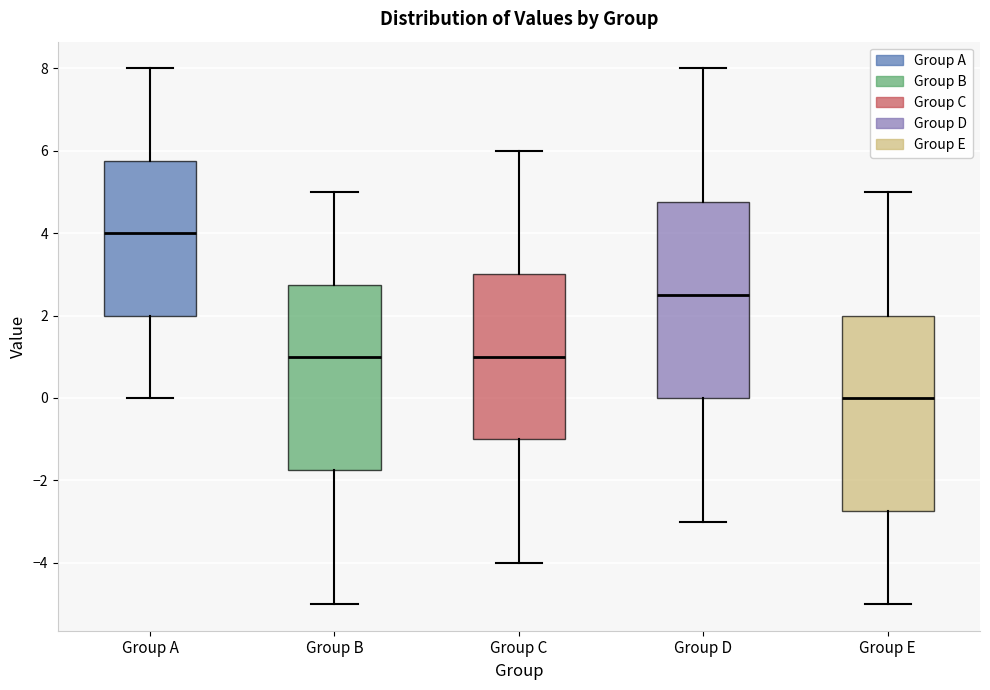

Which box has the lowest median line?

Group E